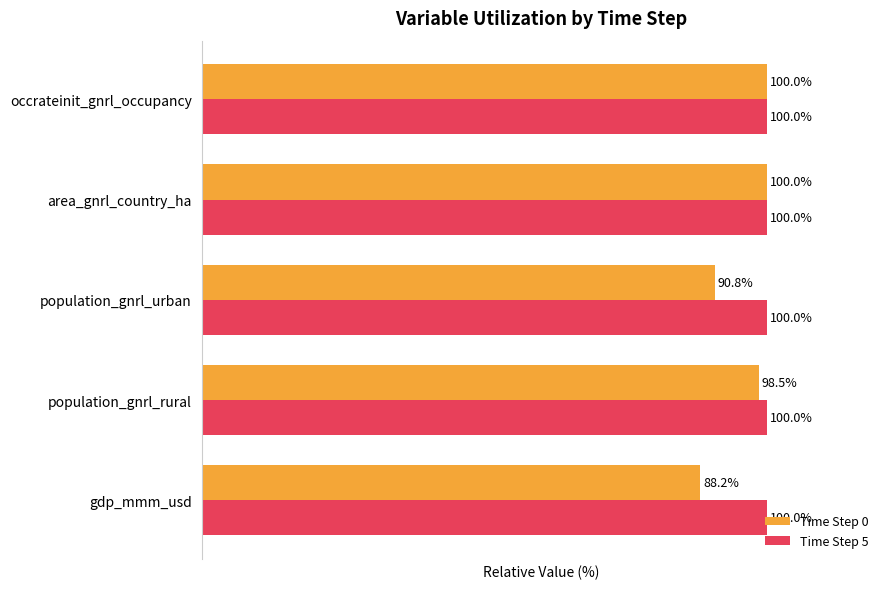

Rank the series by their average value, from highest to lowest.

Time Step 5, Time Step 0